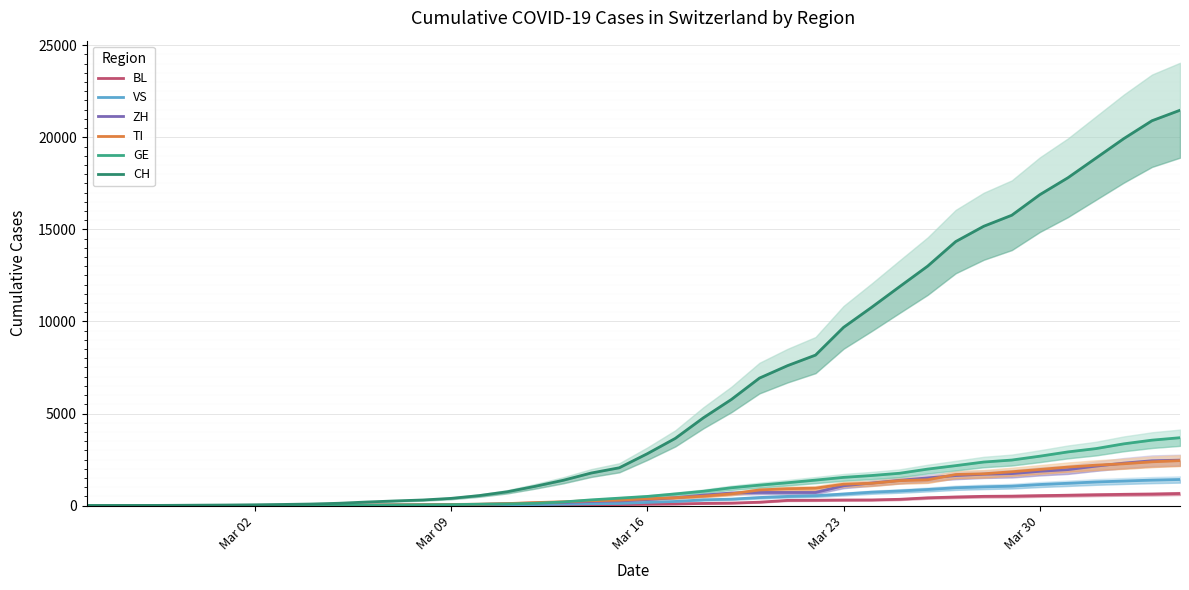

True or false: CH and VS intersect in this chart.

False